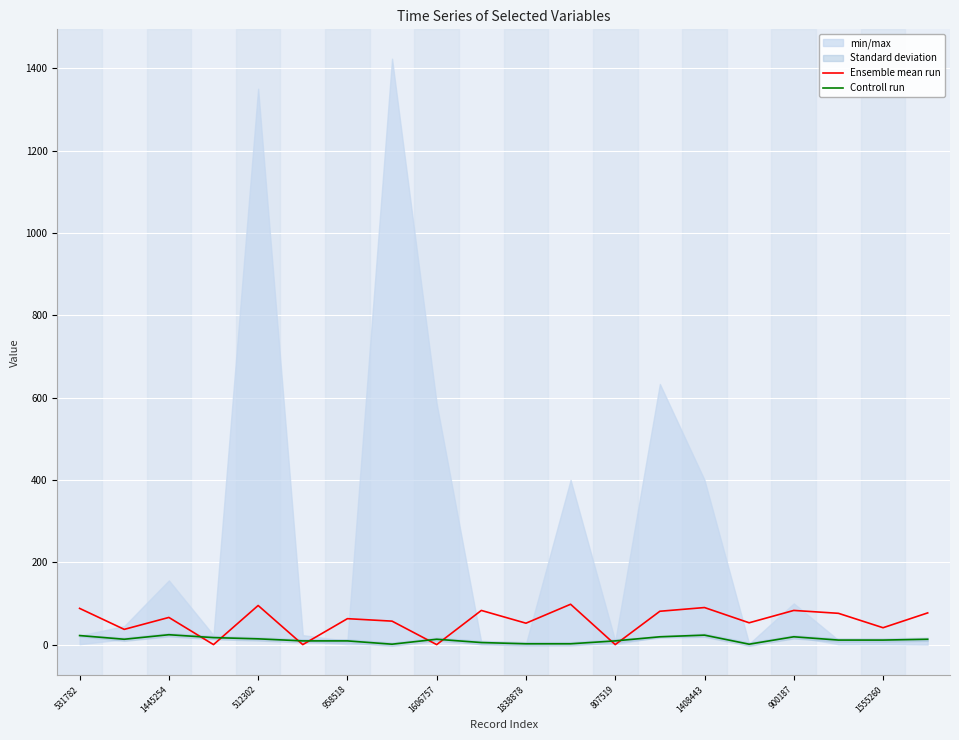

What is the maximum value for Ensemble mean run?

98